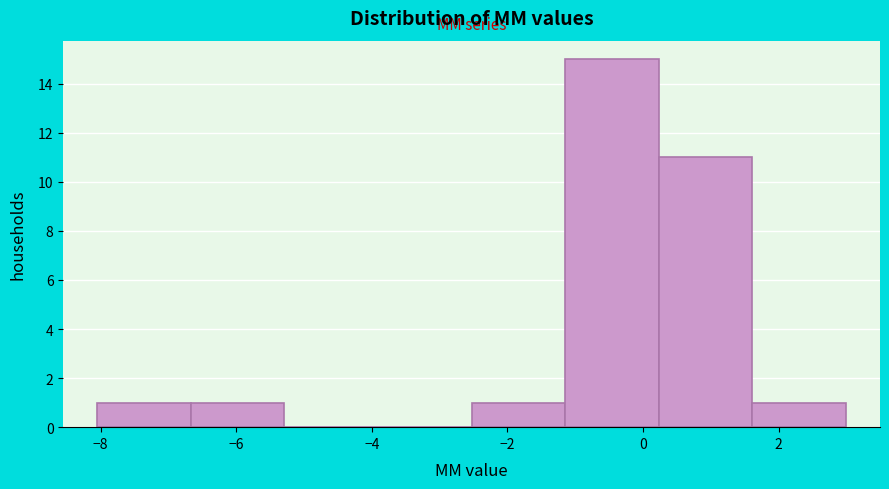

What is the height of the bar covering 0.2 to 1.6 on the x-axis? Neither the bar edges nor the heights are printed on the chart, so give them approximately, as read against the axes.

11